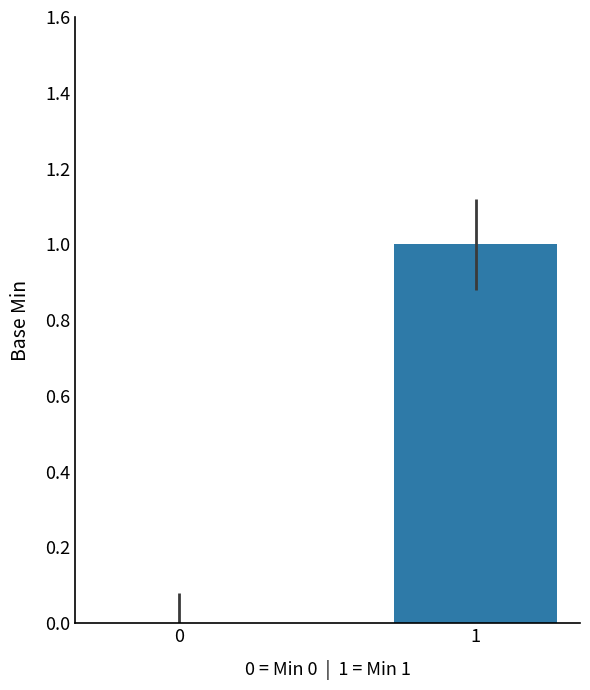

Reading right to left, extract all data points from this chart.

1=1	0=0